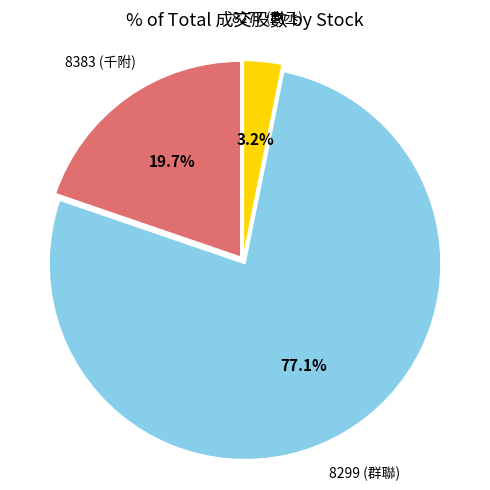

Is there any slice that represents more than half of the pie?

Yes